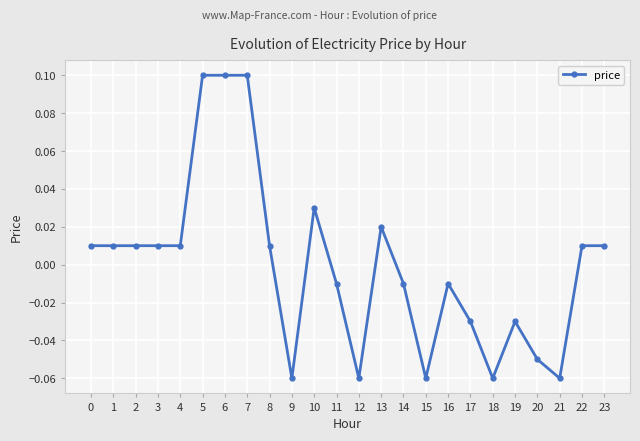

Between 19 and 11, which is larger?

11